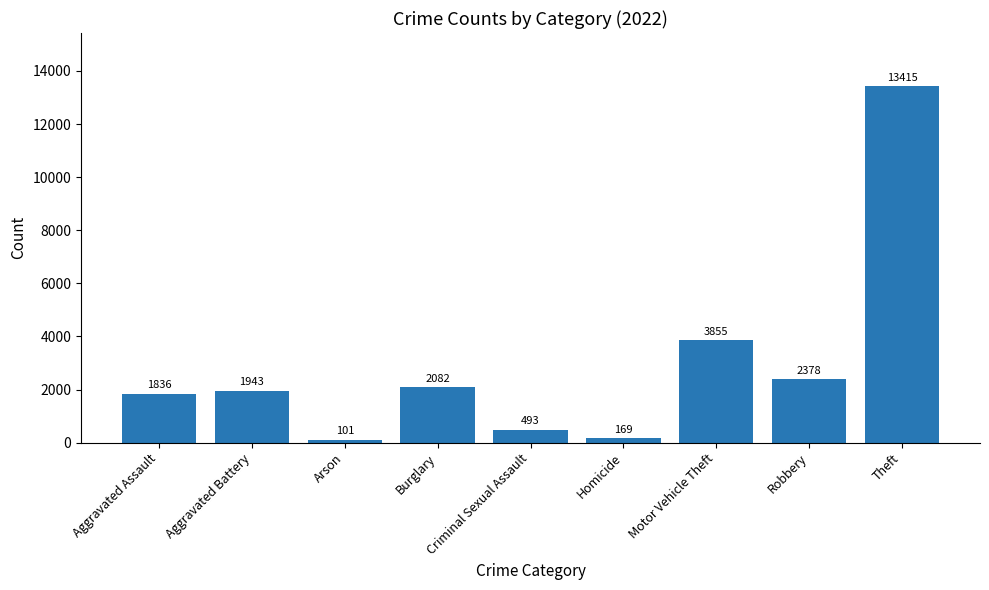

What is the value of the 9th bar from the left?

13415